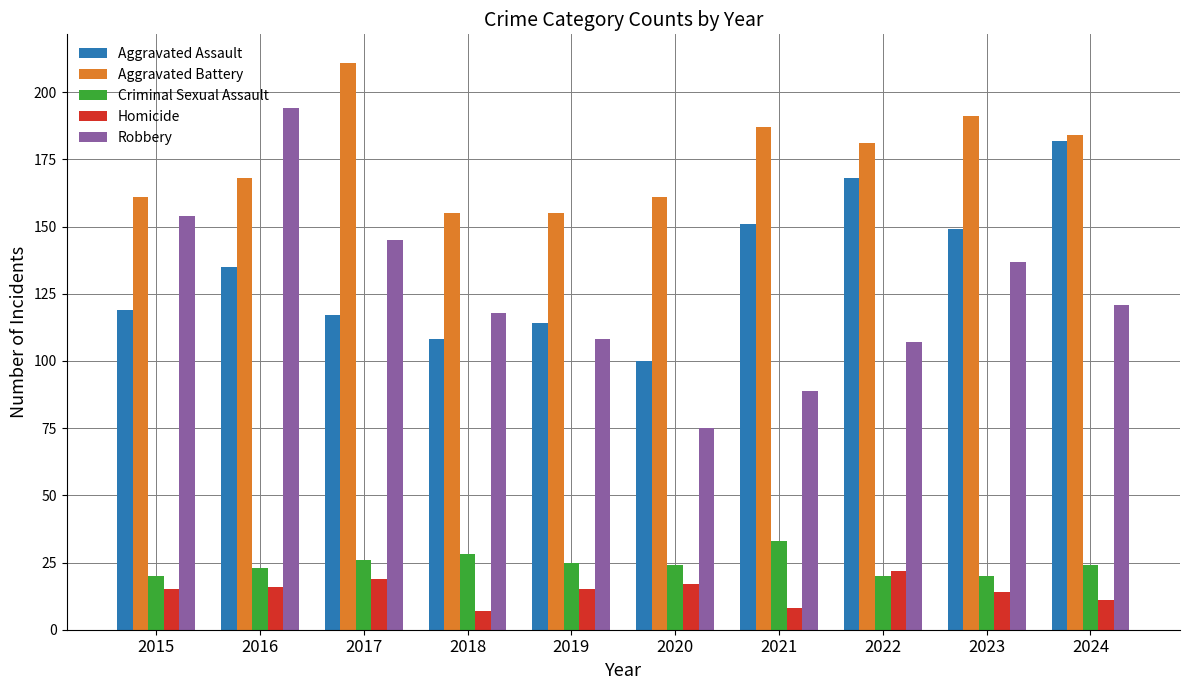

Reading left to right, extract all data points from this chart.

Aggravated Assault: 2015=119	2016=135	2017=117	2018=108	2019=114	2020=100	2021=151	2022=168	2023=149	2024=182
Aggravated Battery: 2015=161	2016=168	2017=211	2018=155	2019=155	2020=161	2021=187	2022=181	2023=191	2024=184
Criminal Sexual Assault: 2015=20	2016=23	2017=26	2018=28	2019=25	2020=24	2021=33	2022=20	2023=20	2024=24
Homicide: 2015=15	2016=16	2017=19	2018=7	2019=15	2020=17	2021=8	2022=22	2023=14	2024=11
Robbery: 2015=154	2016=194	2017=145	2018=118	2019=108	2020=75	2021=89	2022=107	2023=137	2024=121